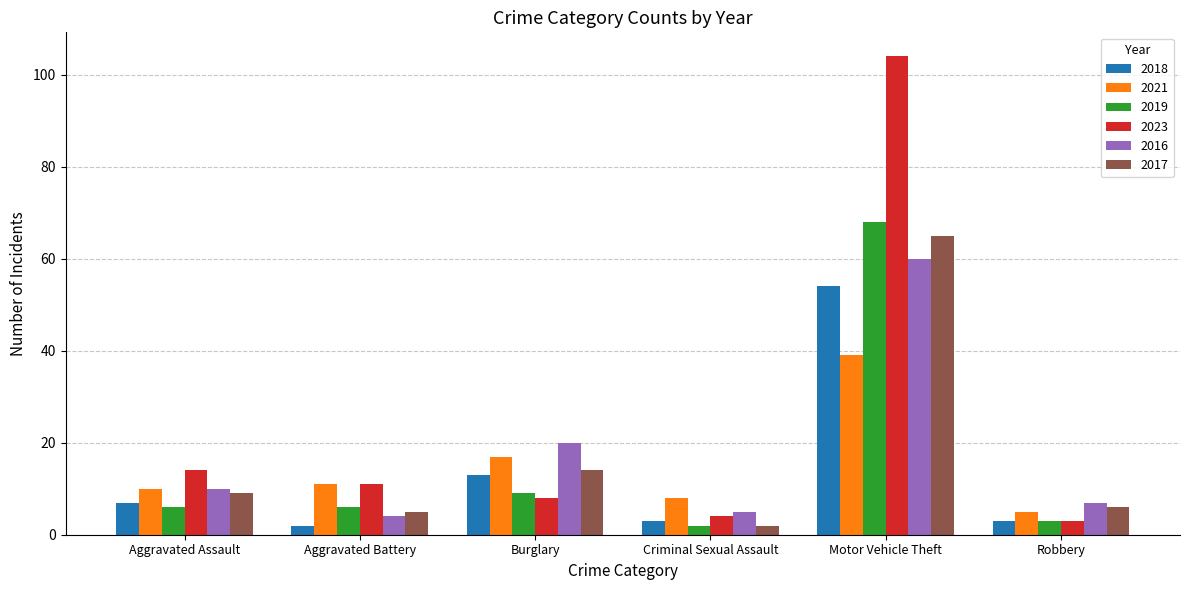

Rank the categories by 2021 value from highest to lowest.

Motor Vehicle Theft, Burglary, Aggravated Battery, Aggravated Assault, Criminal Sexual Assault, Robbery